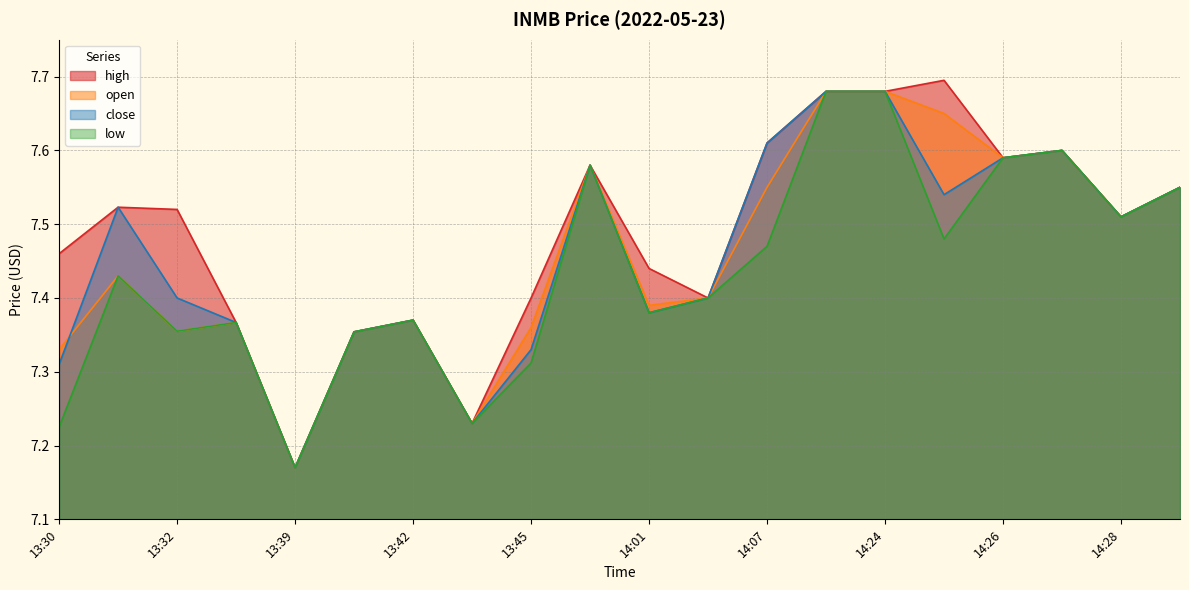

What is the sum of the close values at 13:41 and 14:31?

14.9